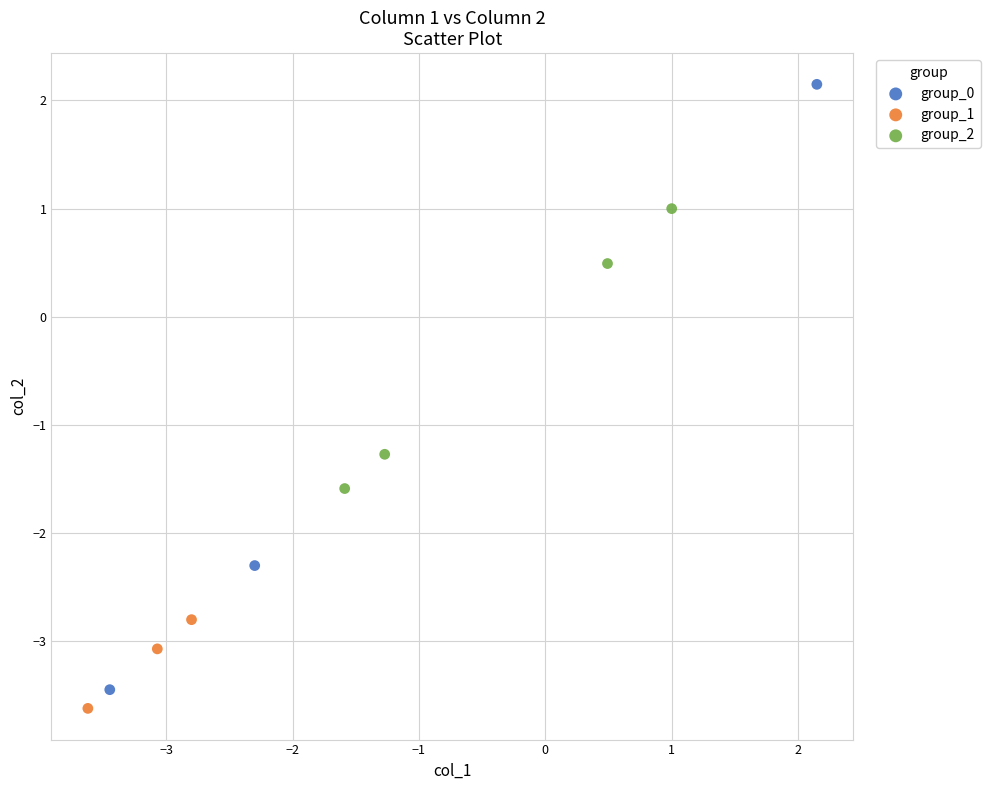

Which series has the widest spread of Y values?

group_0